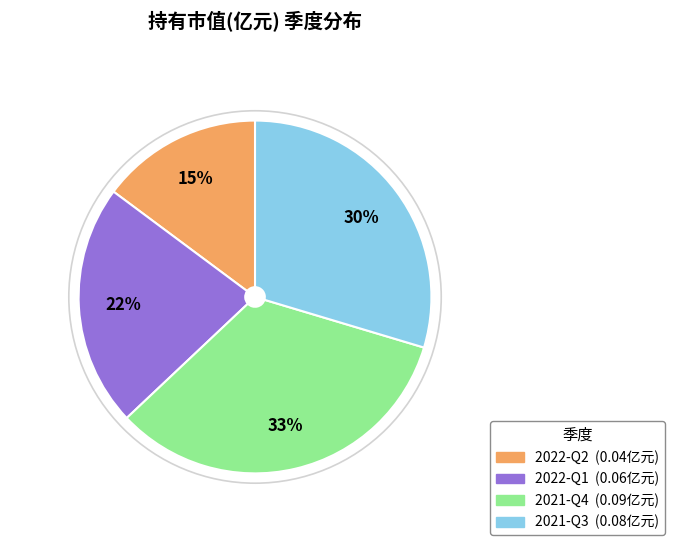

Is it true that 2021-Q3 is 38% of the pie?

False